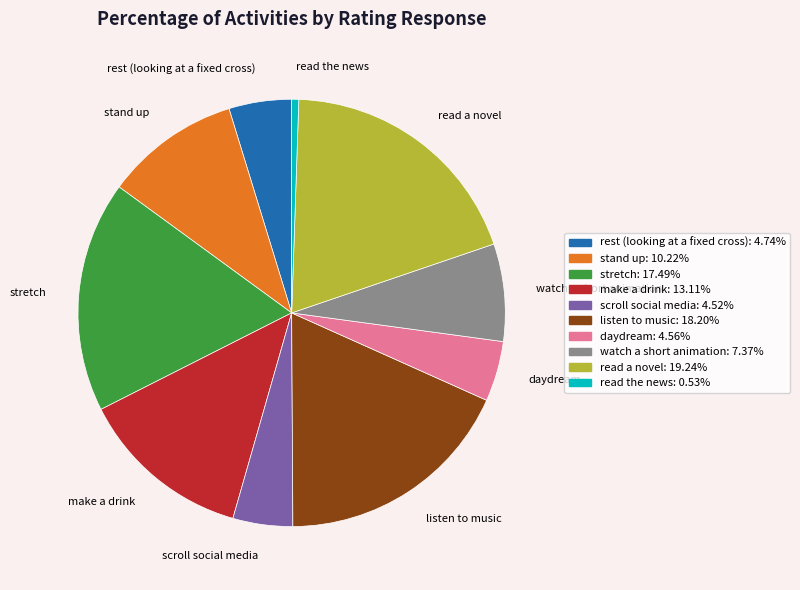

Do read a novel and stretch together represent more than half of the pie?

No